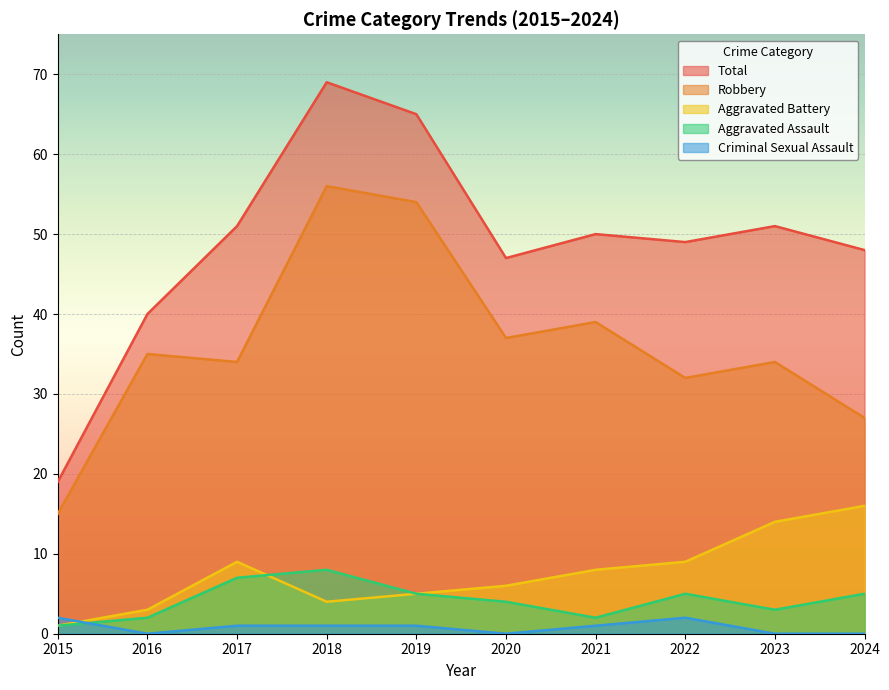

At 2020, list the series in order from largest to smallest.

Total, Robbery, Aggravated Battery, Aggravated Assault, Criminal Sexual Assault